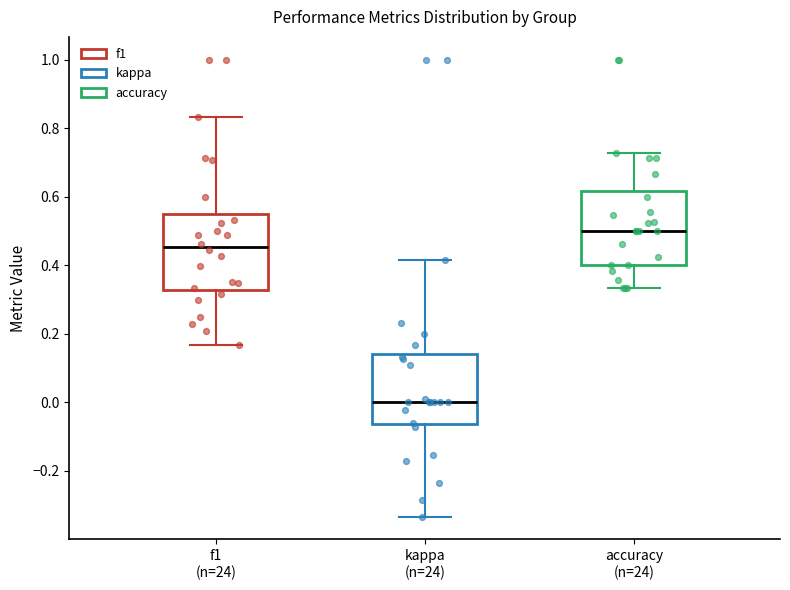

Which box's median line is the highest?

accuracy (n=24)